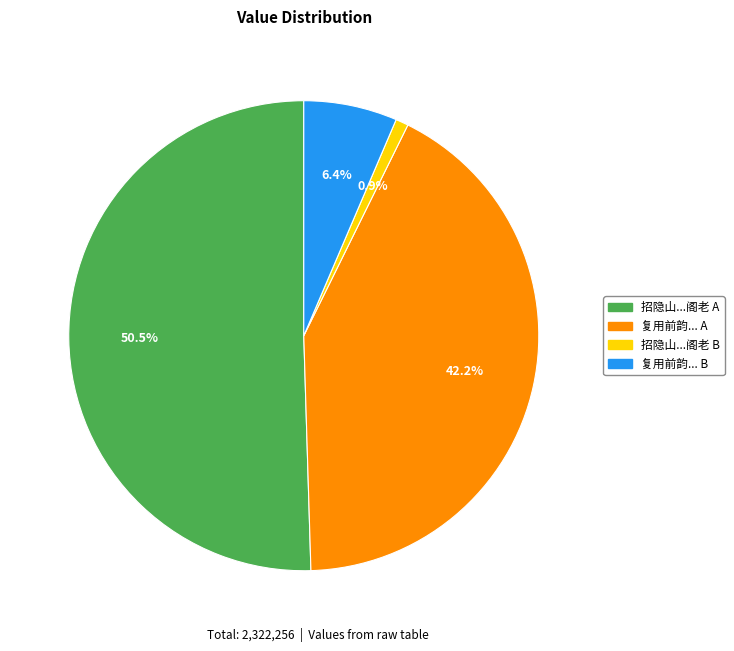

How many segments does this pie chart have?

4